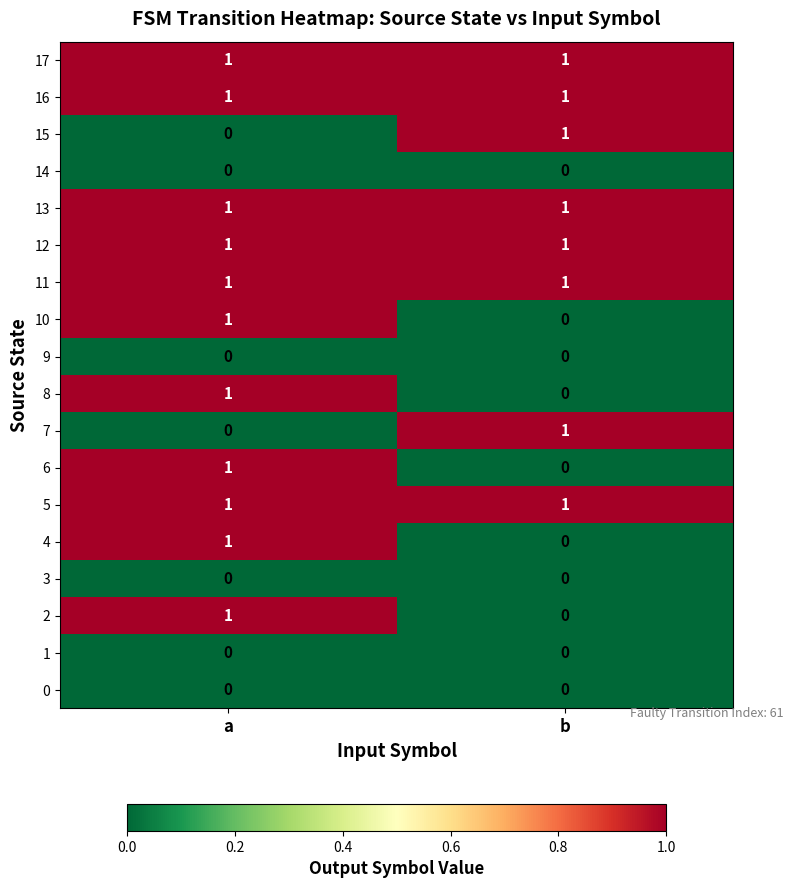

The 12 series shows 1 at b. True or false?

True